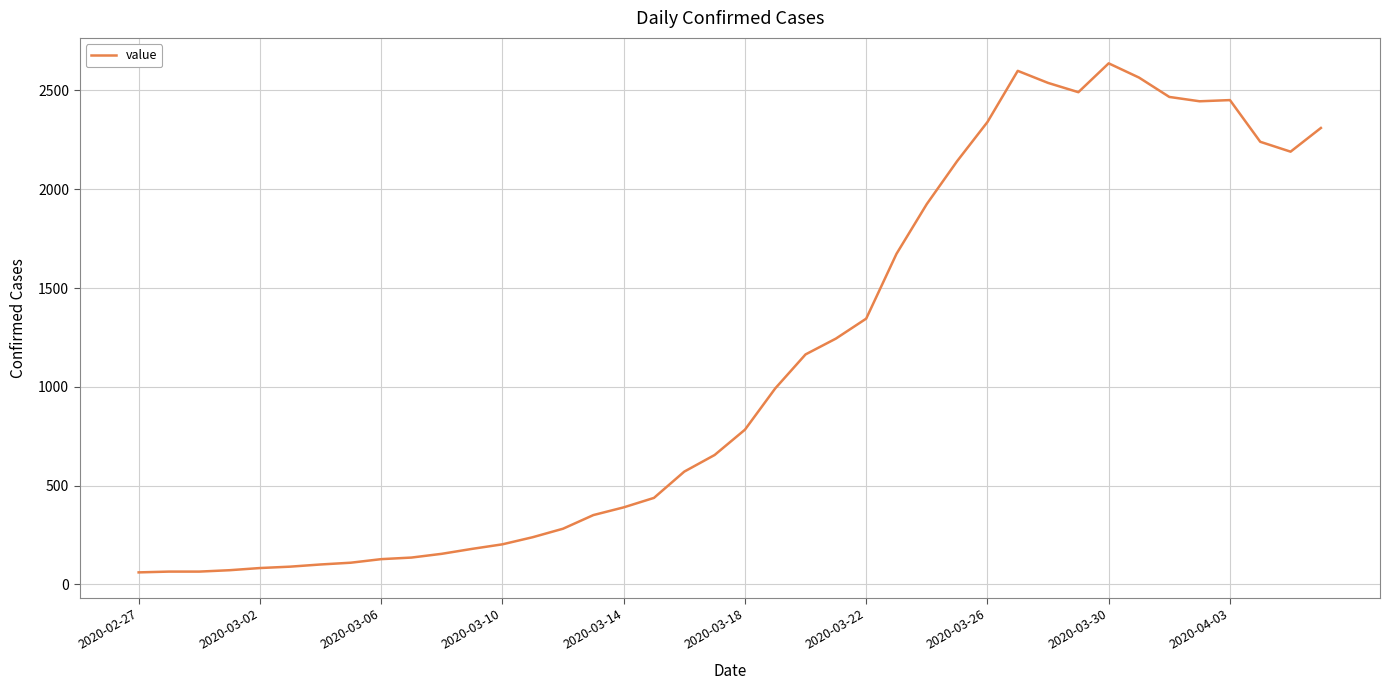

What is the greatest value displayed?

2637